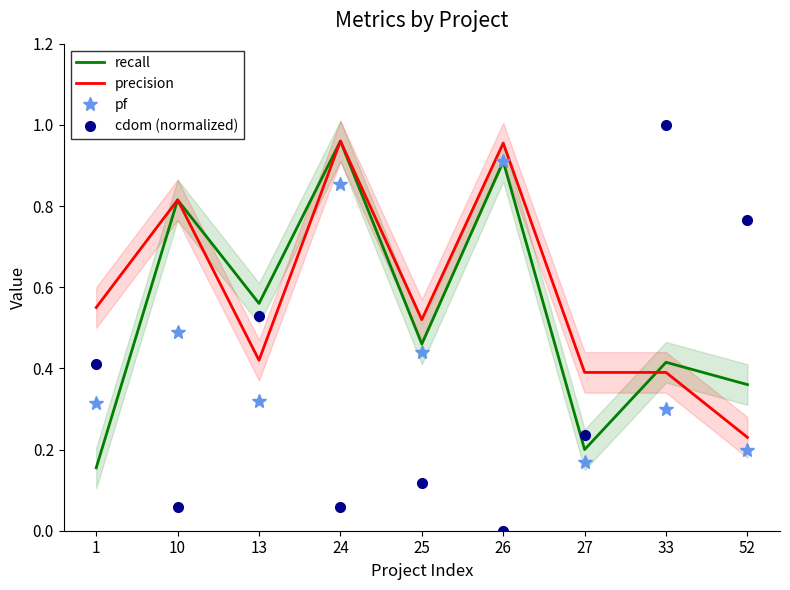

At how many categories does at least one series exceed 0?

9